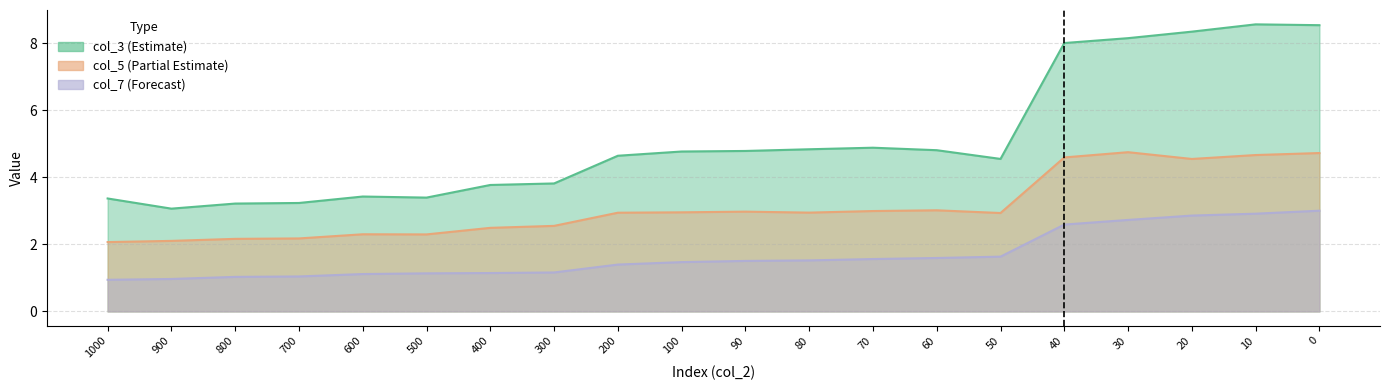

What is the smallest value displayed?

0.9